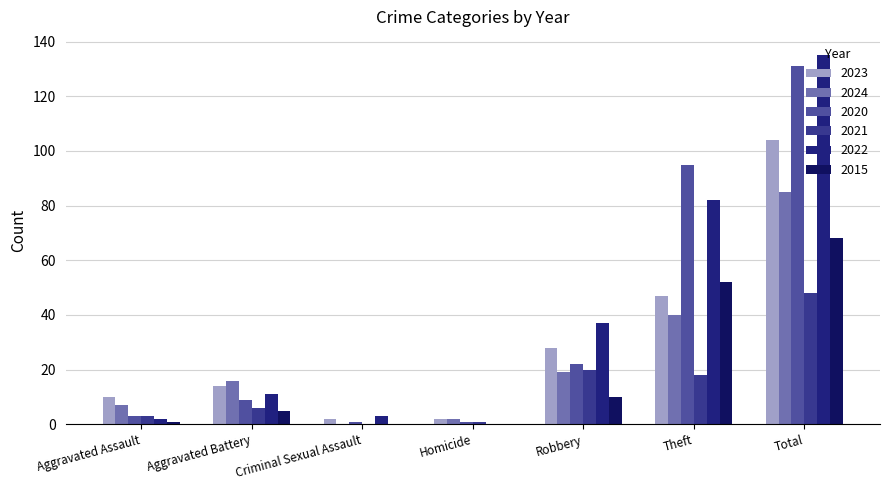

How many positive values does the 2022 series have?

6